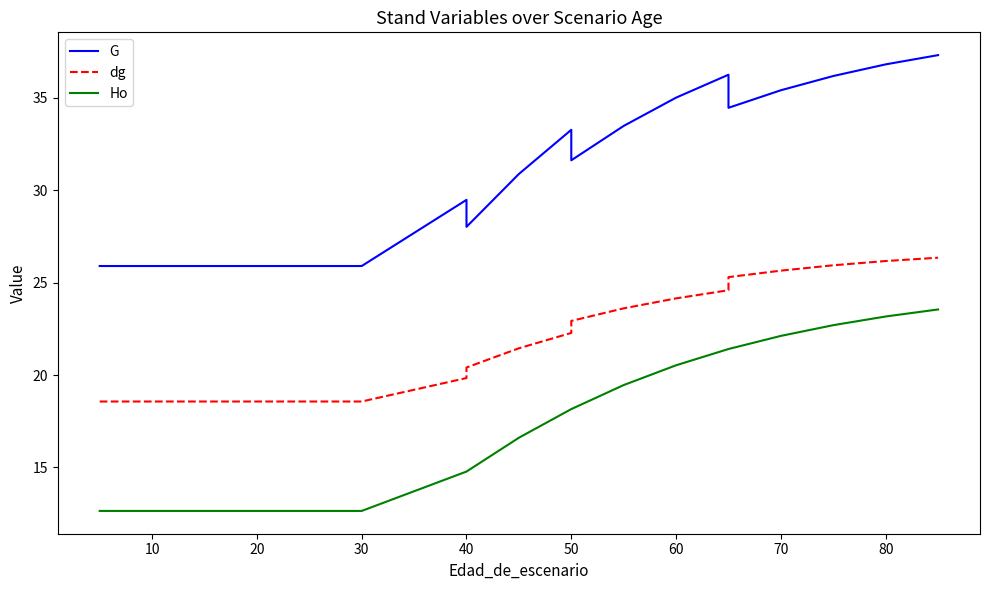

True or false: Ho has more than 2 points higher than both neighbors.

False